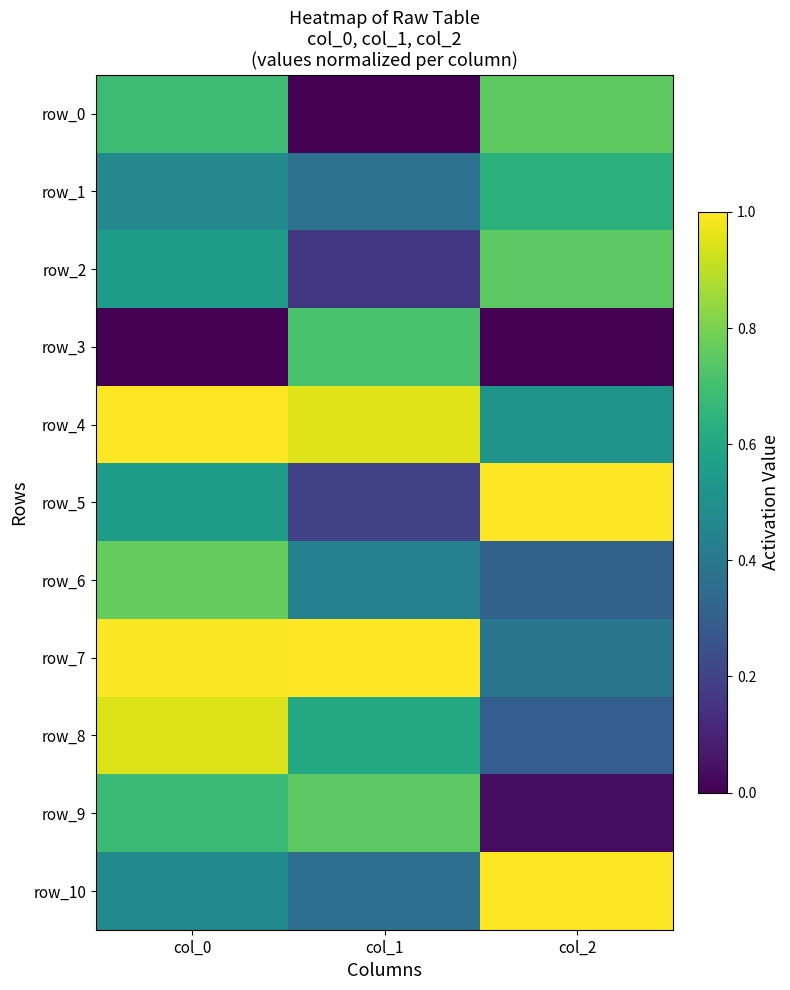

Rank the series at col_1 from highest to lowest value.

row_7, row_4, row_9, row_3, row_8, row_6, row_1, row_10, row_5, row_2, row_0